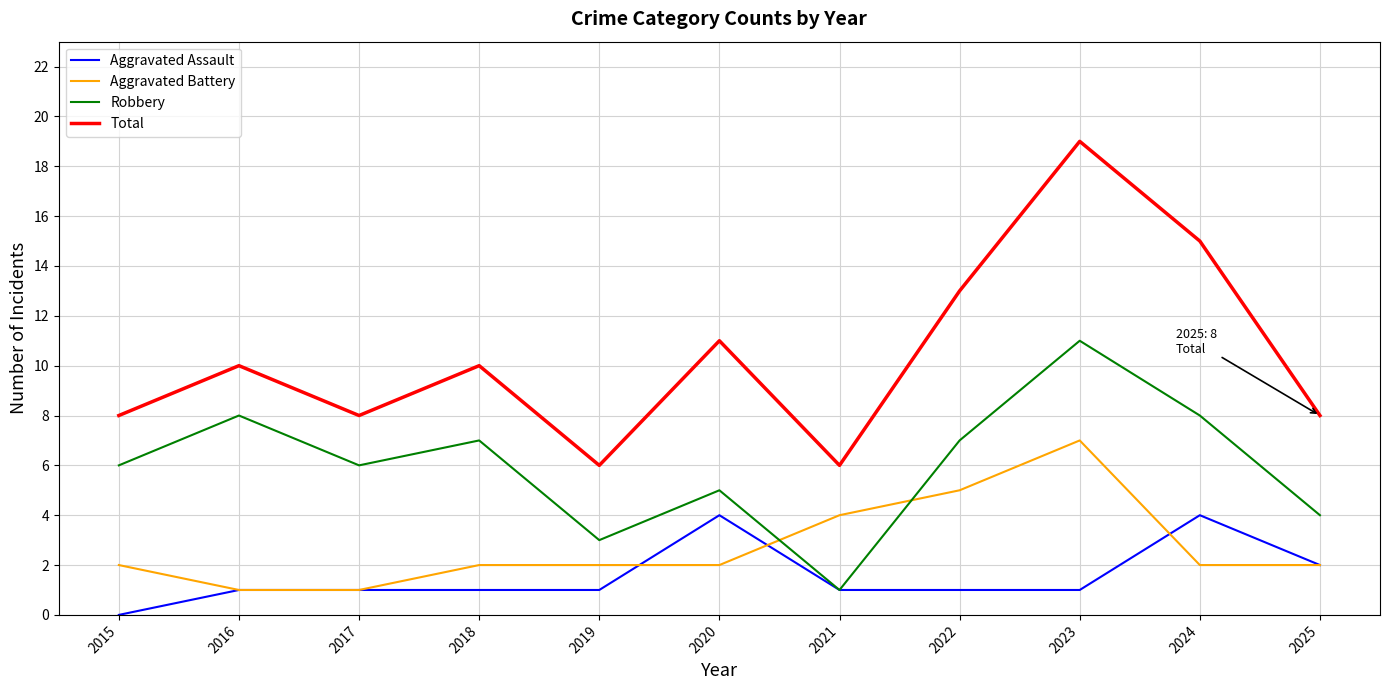

How many interior local valleys does the Total series have?

3